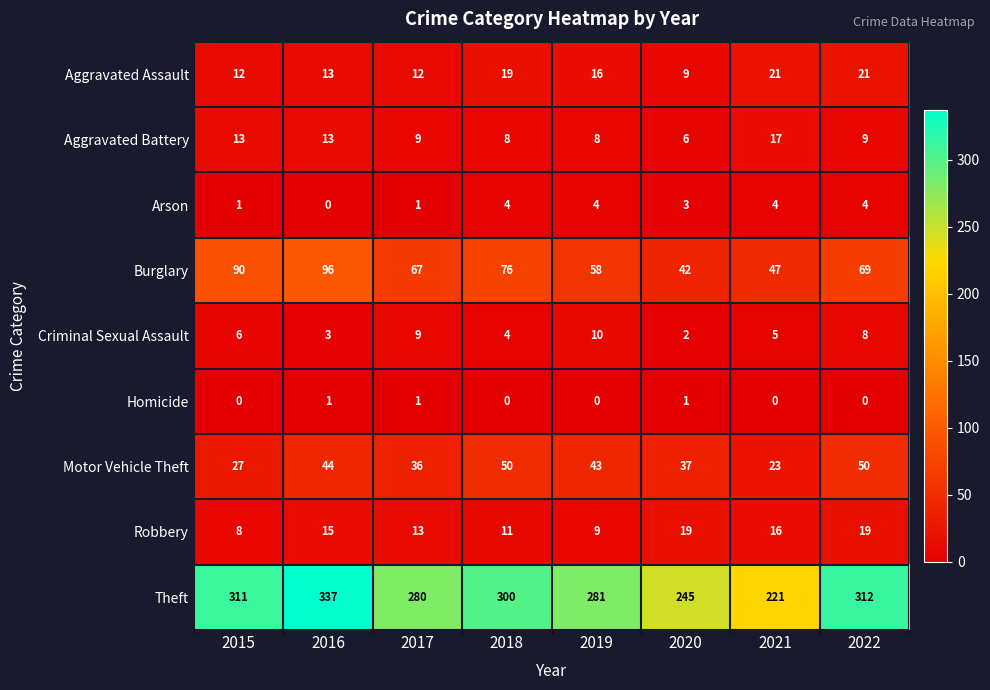

Which series has the largest range (max minus min)?

Theft